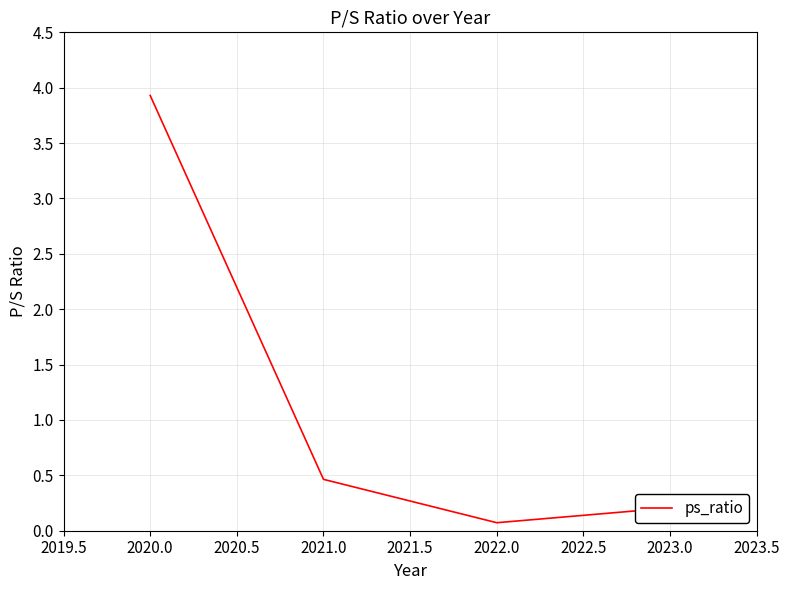

What is the difference between the maximum and minimum values?

3.9